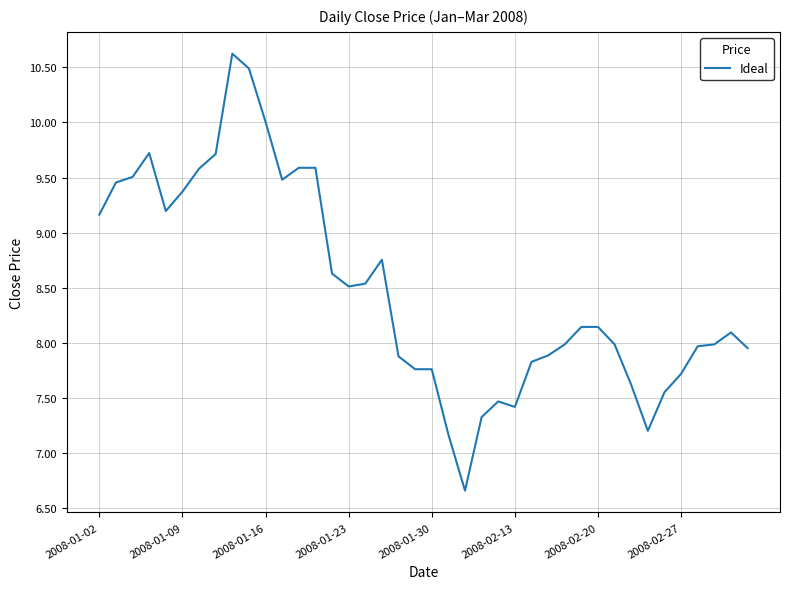

What is the difference between the maximum and minimum values?

4.0